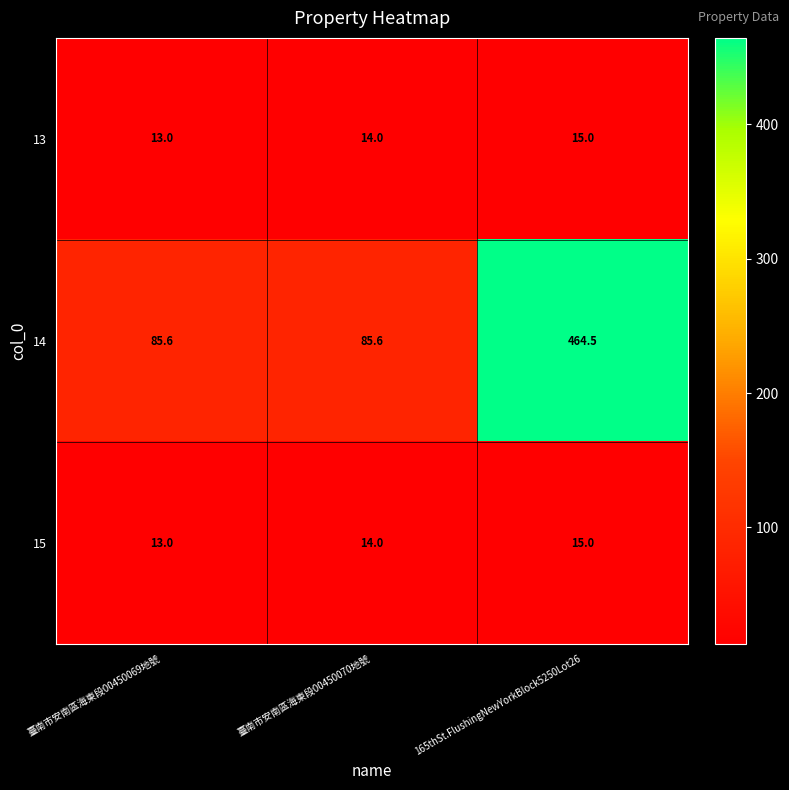

Reading left to right, extract all data points from this chart.

13: 臺南市安南區海東段00450069地號=13.0	臺南市安南區海東段00450070地號=14.0	165thSt.FlushingNewYorkBlock5250Lot26=15.0
14: 臺南市安南區海東段00450069地號=85.6	臺南市安南區海東段00450070地號=85.6	165thSt.FlushingNewYorkBlock5250Lot26=464.5
15: 臺南市安南區海東段00450069地號=13.0	臺南市安南區海東段00450070地號=14.0	165thSt.FlushingNewYorkBlock5250Lot26=15.0